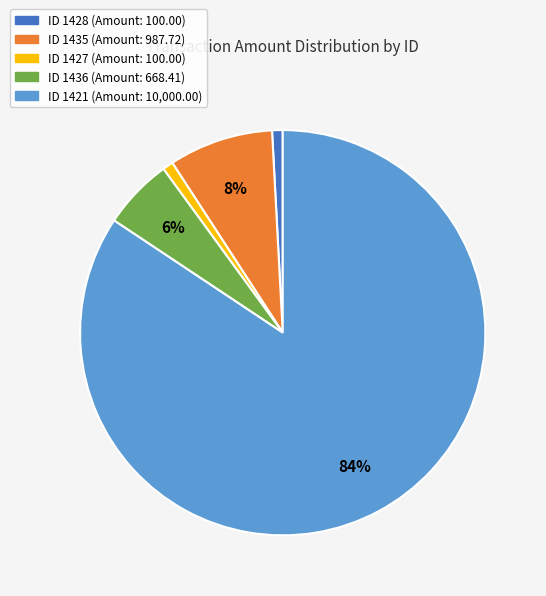

To the nearest percent, what is the average slice percentage?

20%